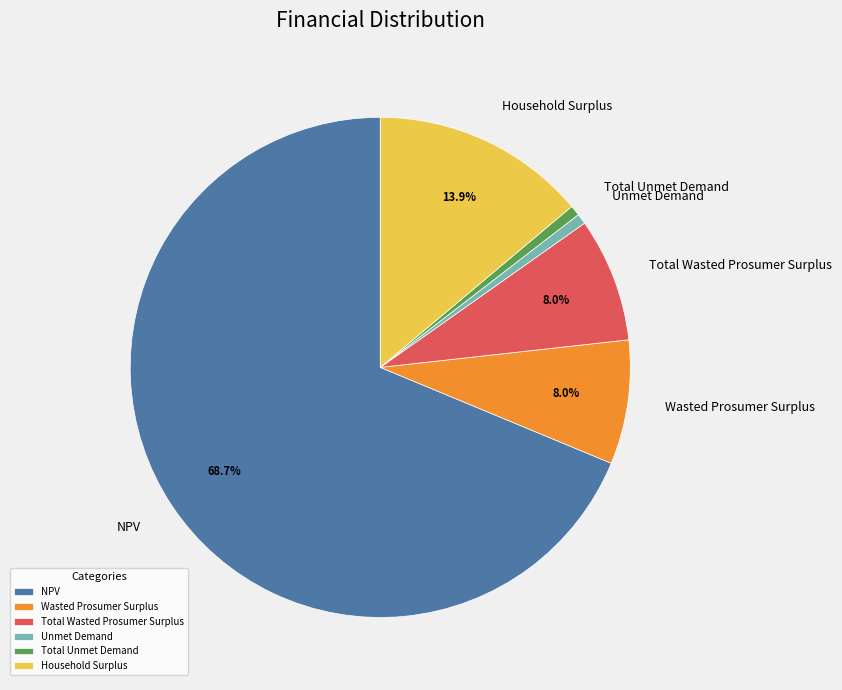

Which slice represents more than half of the pie?

NPV